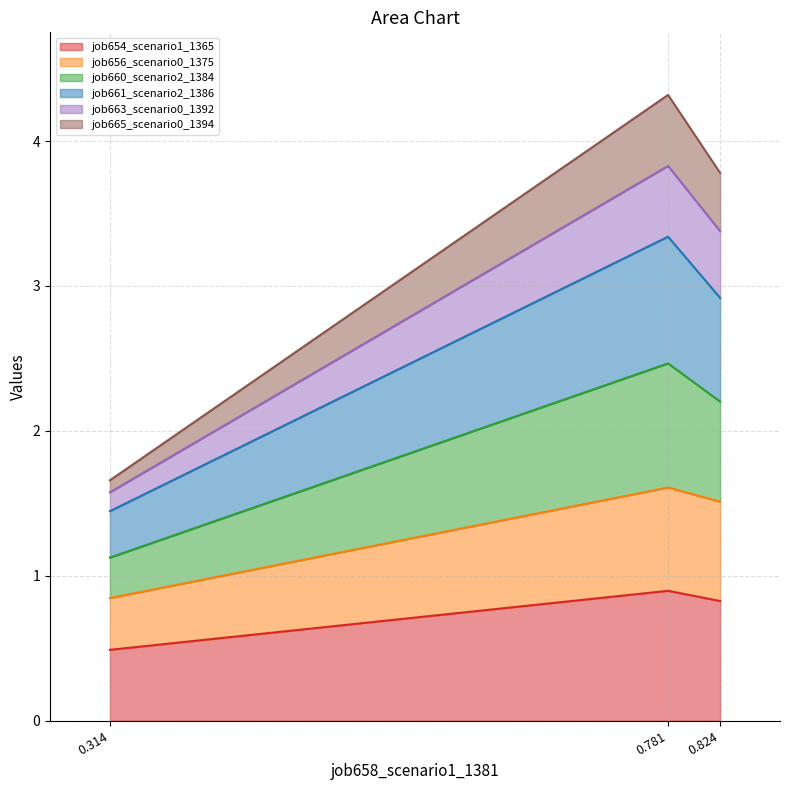

The value of job654_scenario1_1365 at 0.314 is 0.7. True or false?

False